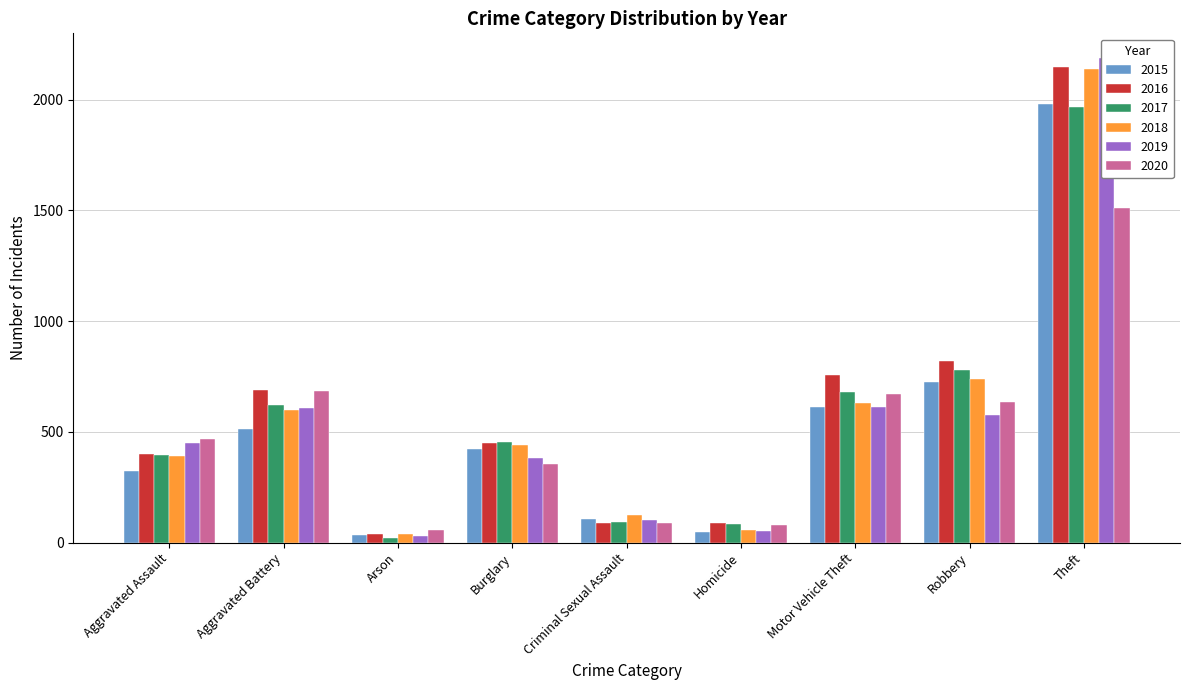

The value of 2016 at Theft is 2148. True or false?

True